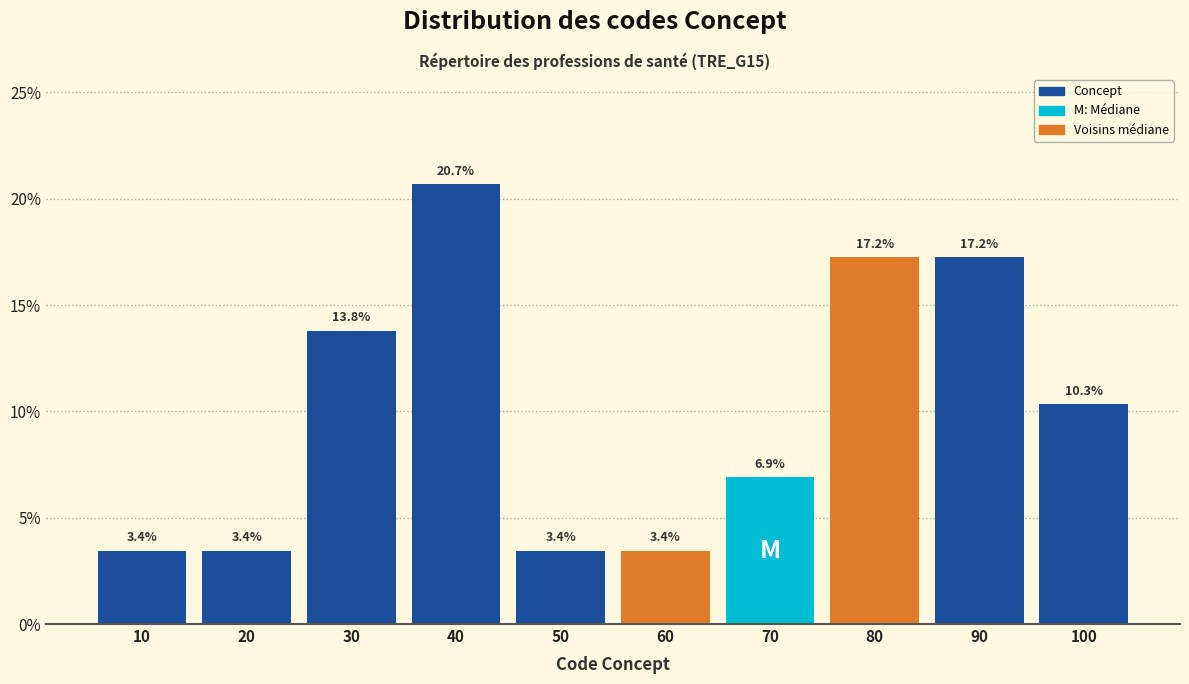

How tall is the bar that spans 95 to 105 on the x-axis?

10.3